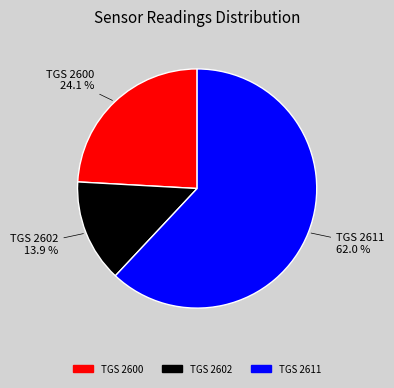

Does any single category account for the majority?

Yes